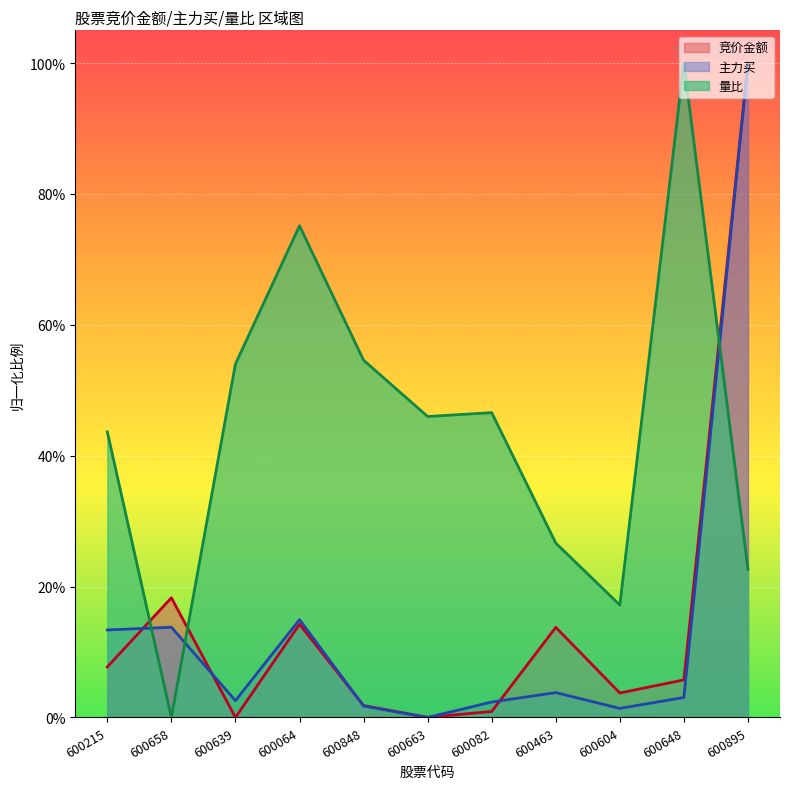

Does the chart display data point markers on the line(s)?

No